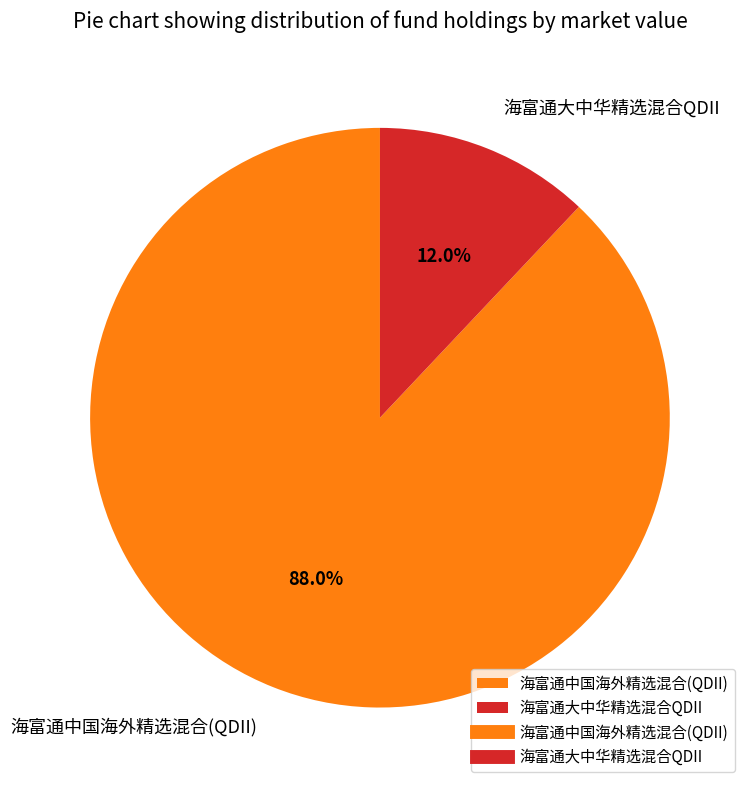

Does any single category account for the majority?

Yes